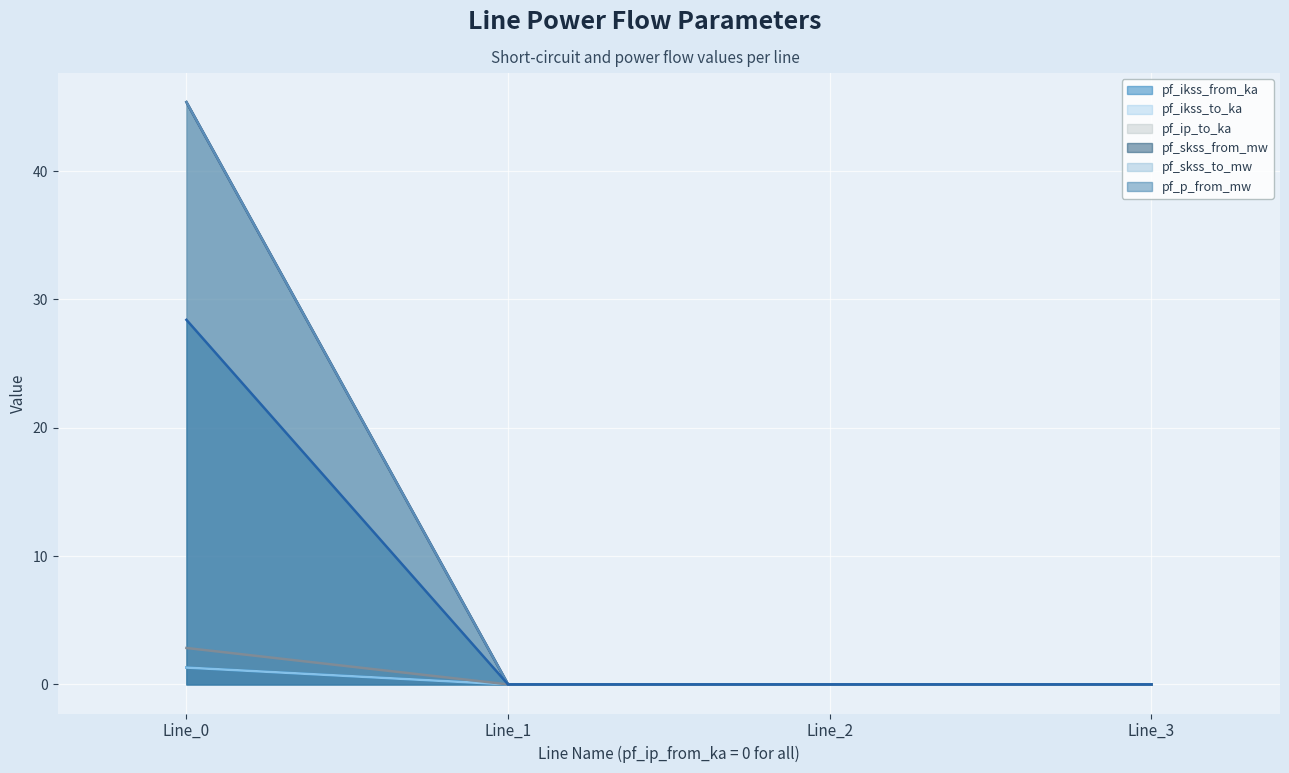

What is the difference between the pf_ikss_from_ka values at Line_0 and Line_2?

1.3